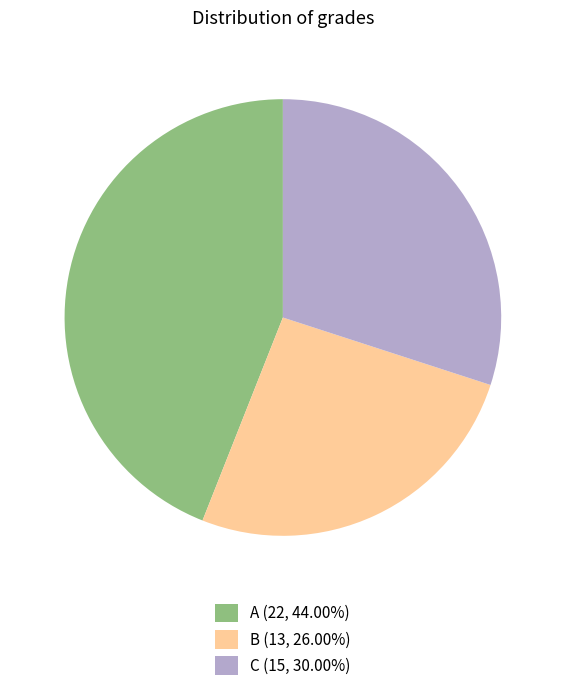

Does A account for over 50% of the chart?

No